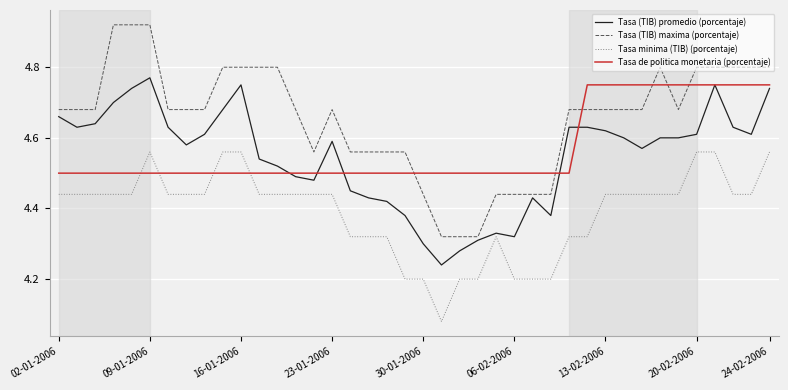

Which series ends up on top after the final intersection of Tasa (TIB) maxima (porcentaje) and Tasa de politica monetaria (porcentaje)?

Tasa (TIB) maxima (porcentaje)